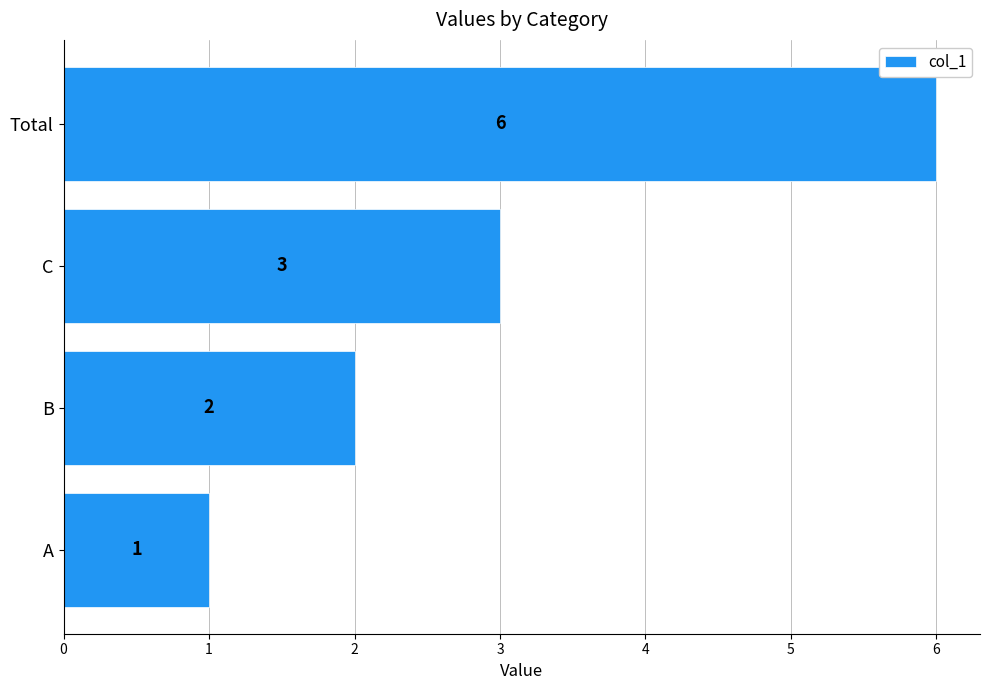

What is the change in value from A to B?

+1